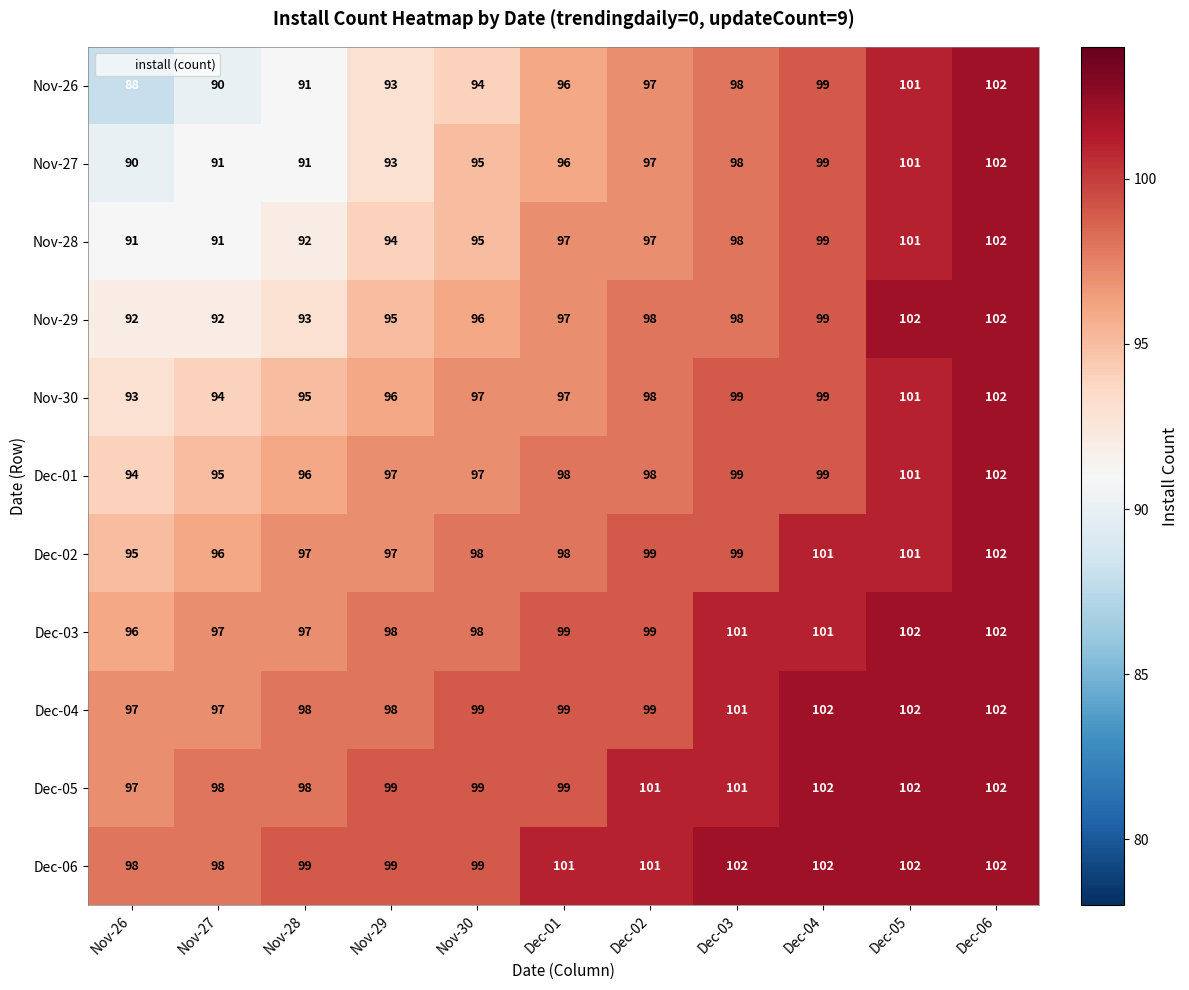

Which series changed the most between Dec-02 and Dec-04?

Dec-04